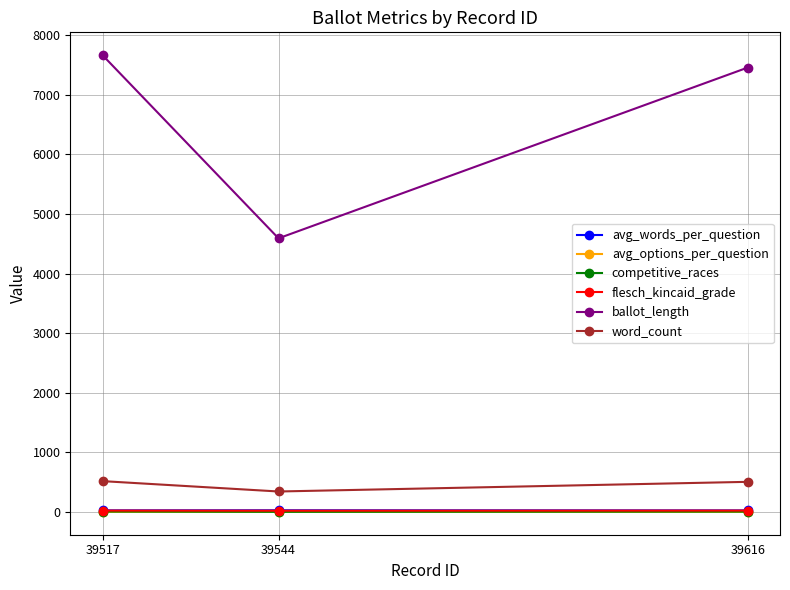

Which series has the largest total across all categories?

ballot_length